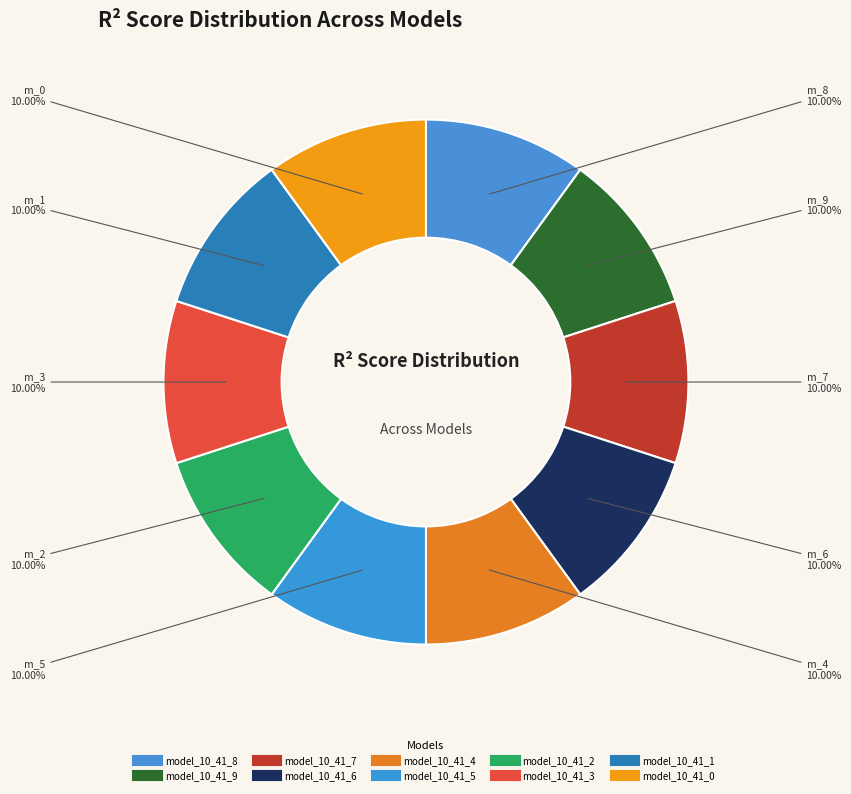

How many segments does this pie chart have?

10